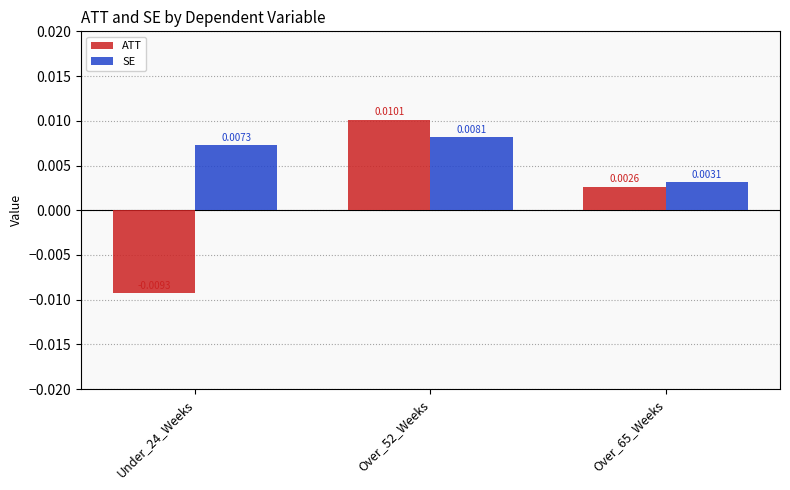

At which category is the sum across all series the highest?

Over_52_Weeks